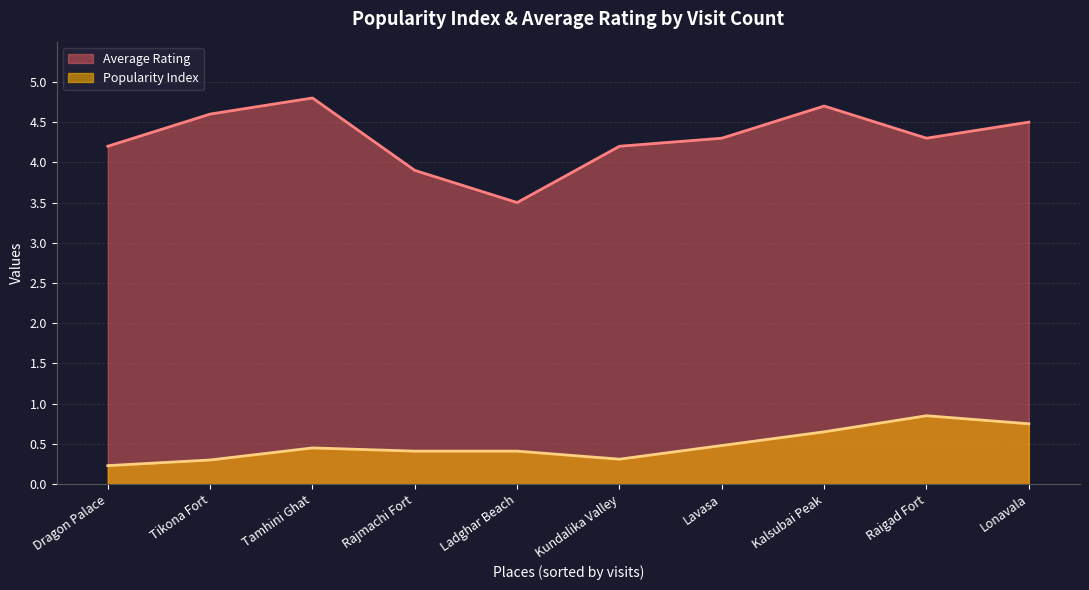

What is the approximate value of Average Rating at Dragon Palace?

4.2